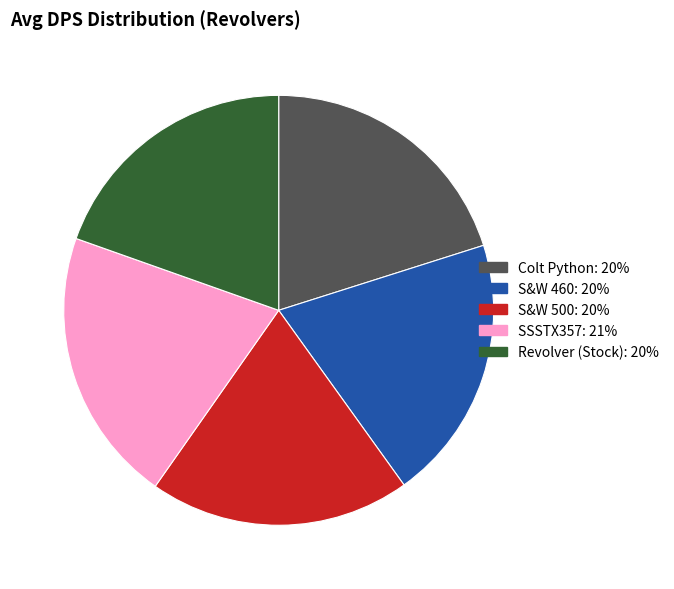

What is the largest slice in the pie chart?

SSSTX357